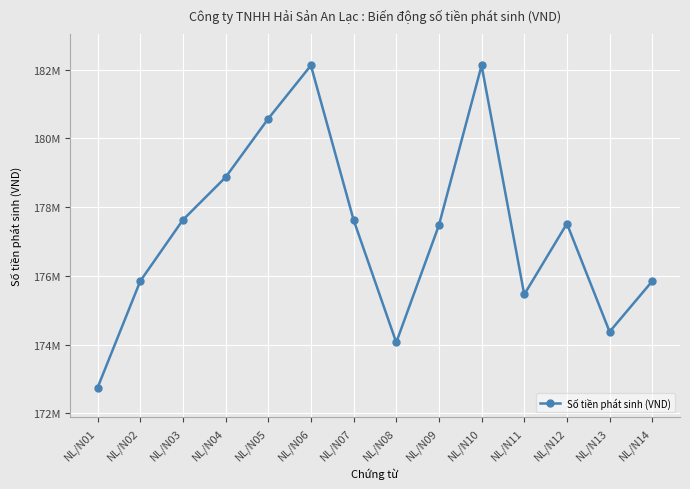

What is the change in value from NL/N06 to NL/N08?

-8060000